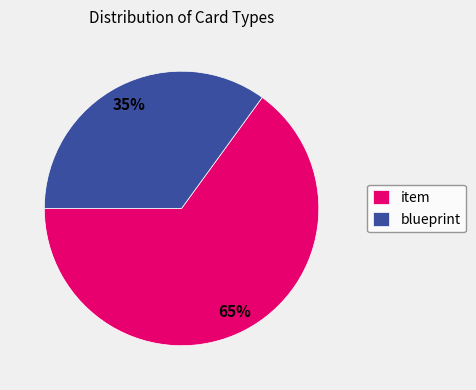

Which category has the smallest portion of the pie?

blueprint